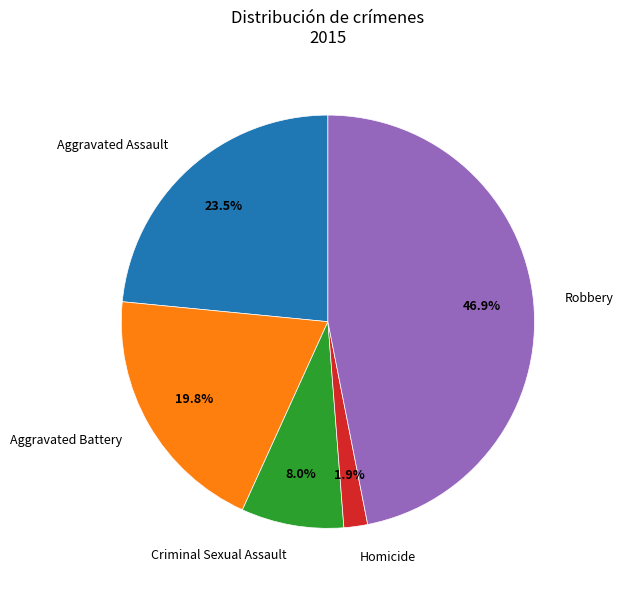

To the nearest percent, what is the difference between the largest and smallest slice percentages?

45%